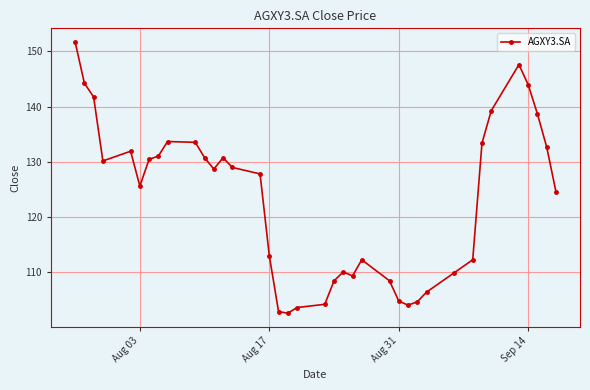

What is the value of the 21st point from the left?

108.5